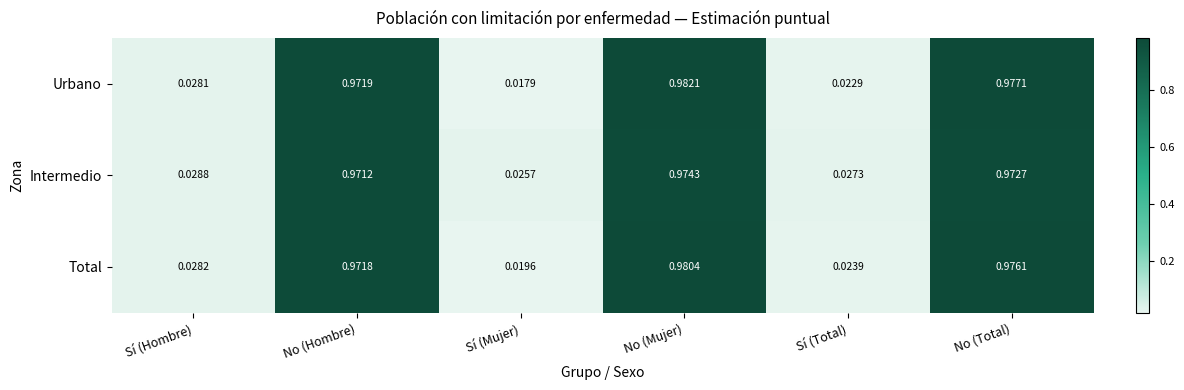

At which label does Intermedio reach its minimum?

Sí (Mujer)